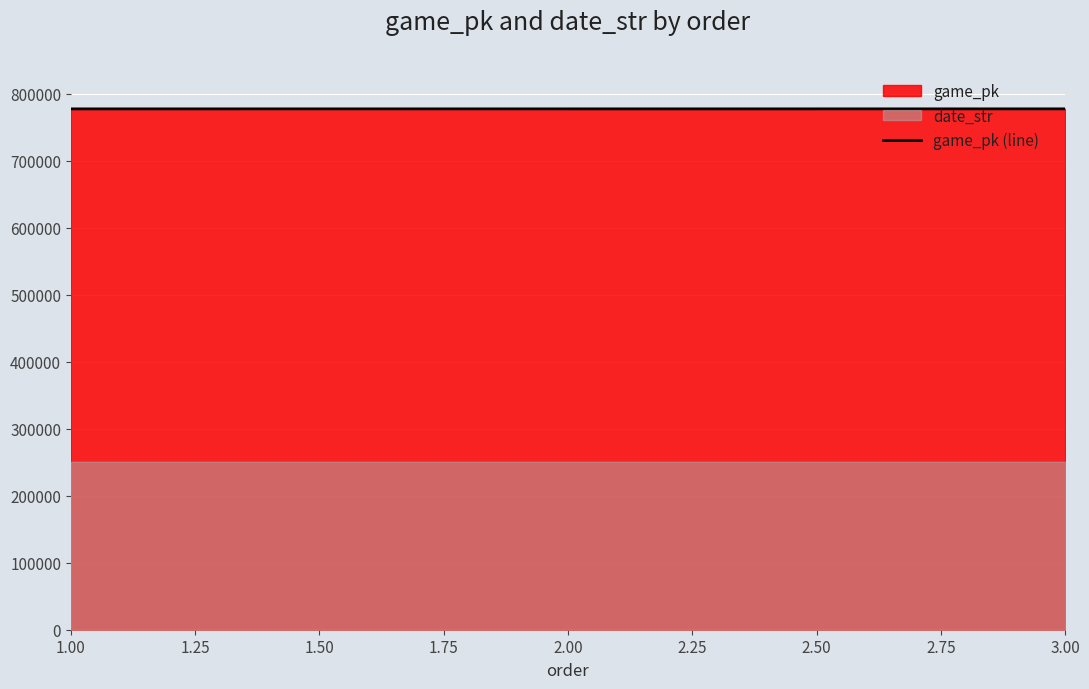

The value of game_pk (line) at 2.00 is 354974. True or false?

False